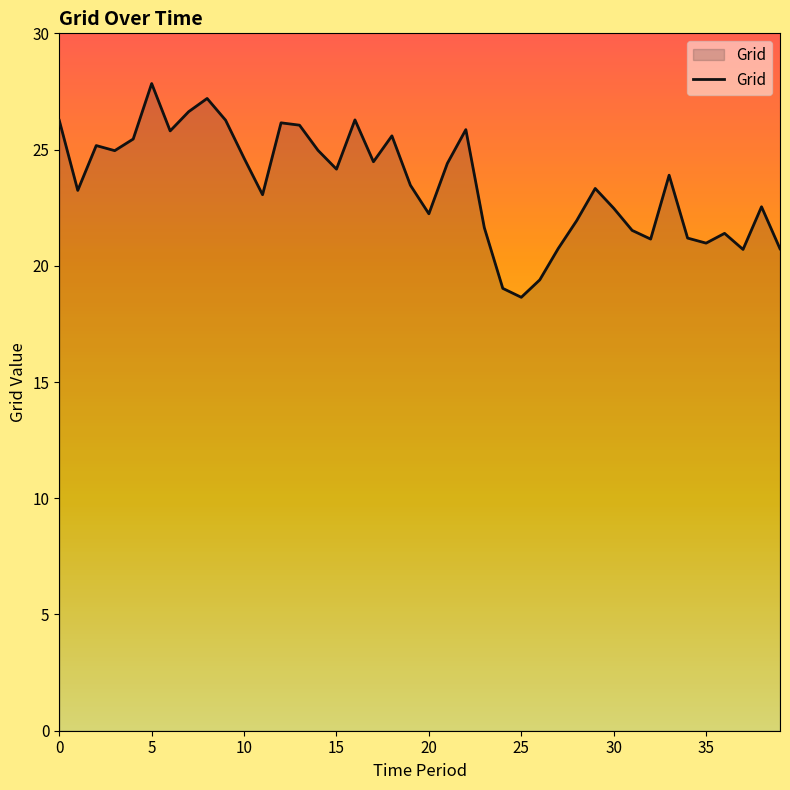

What is the average value?

23.5